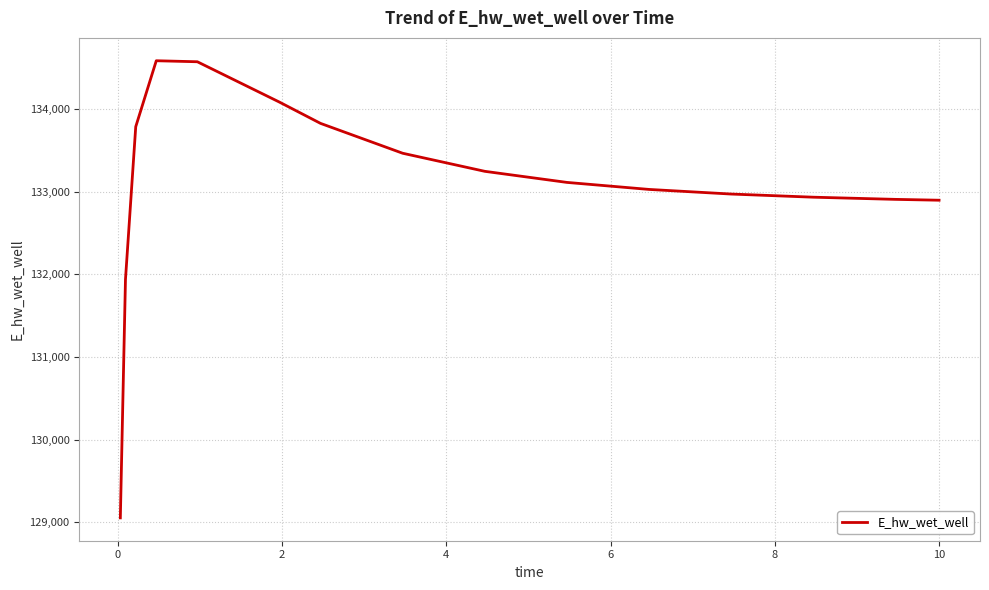

Is this an area chart (filled region under the line)?

No